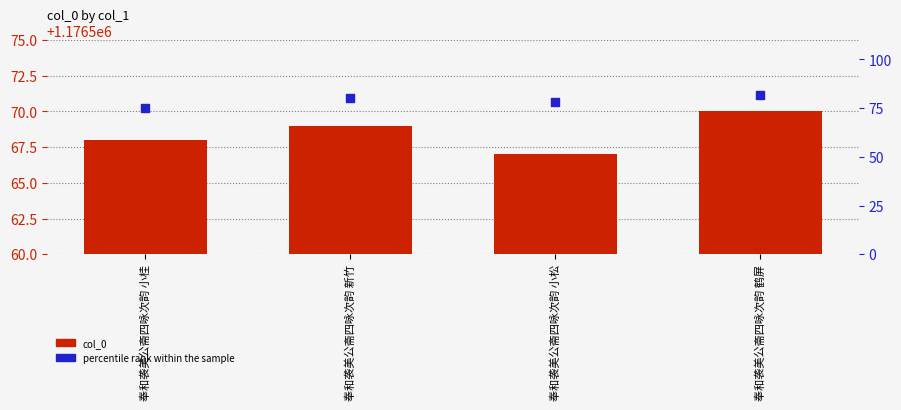

Which series reaches the maximum Y coordinate?

col_0